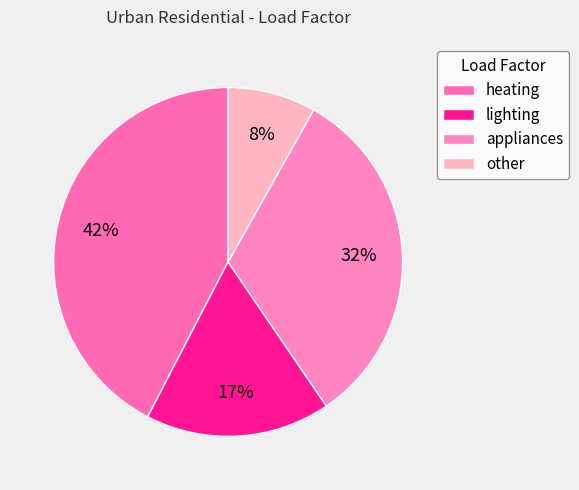

True or false: other accounts for 8% of the total.

True